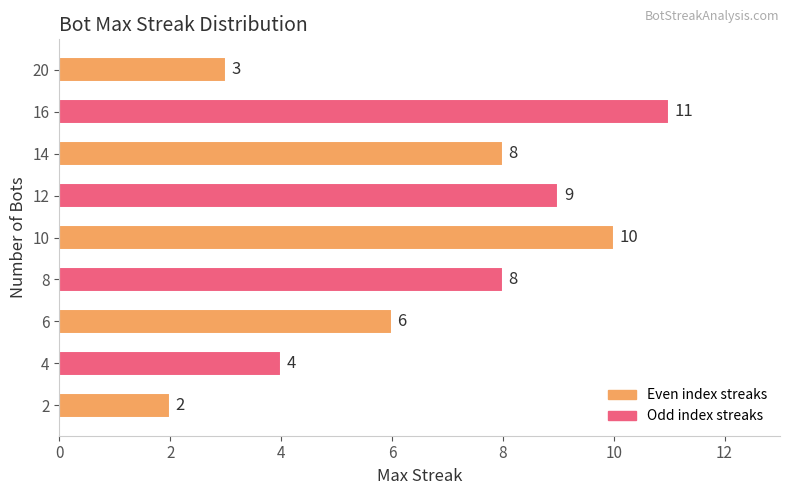

How many data points are less than 8?

4